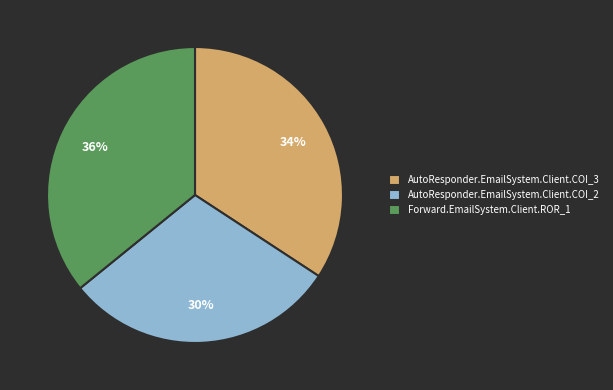

Do Forward.EmailSystem.Client.ROR_1 and AutoResponder.EmailSystem.Client.COI_2 together represent more than half of the pie?

Yes